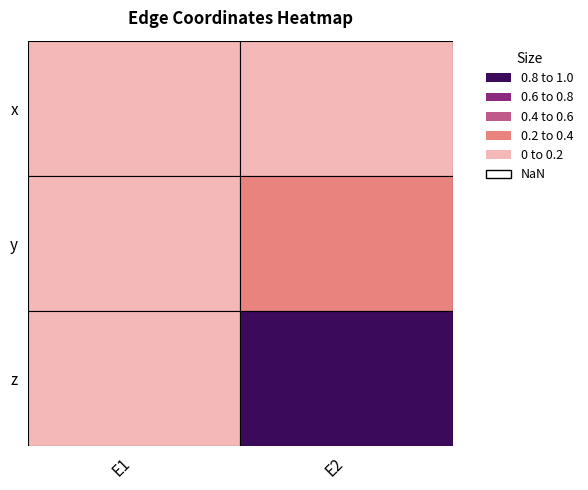

At x, list the series in order from largest to smallest.

E2, E1